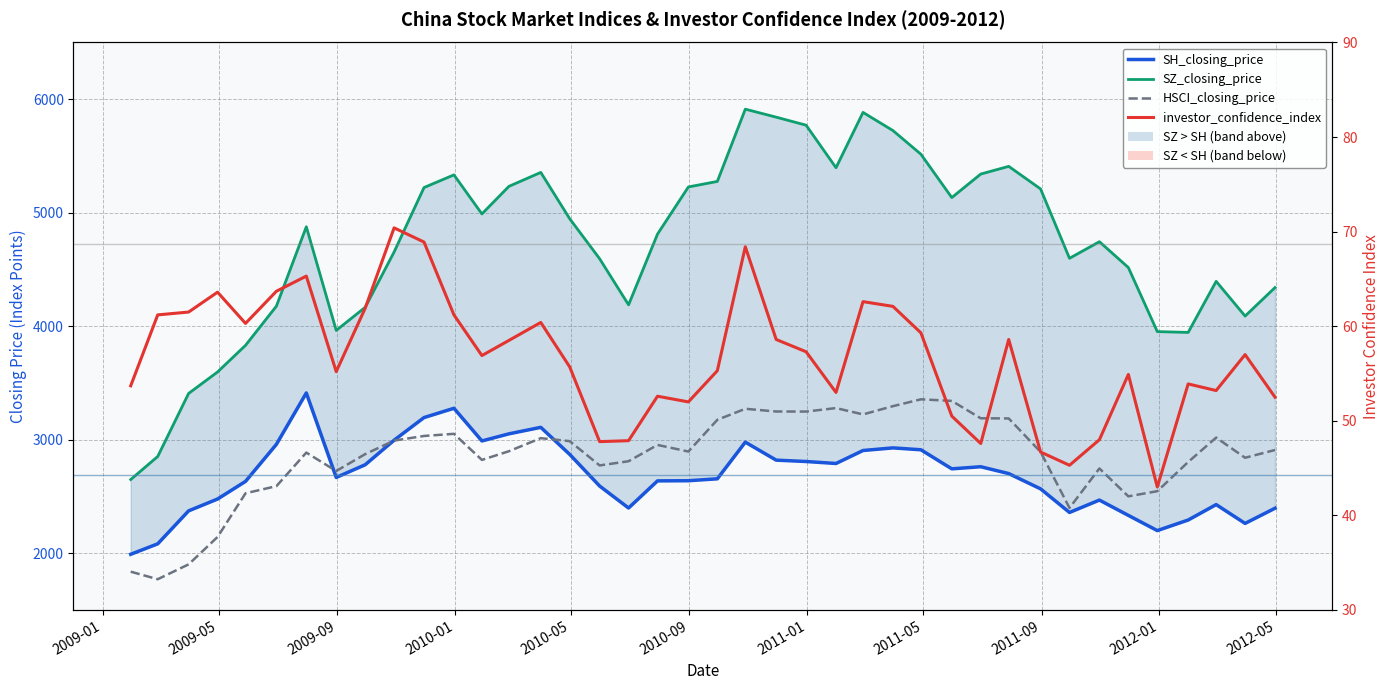

What are all the series names shown in the legend?

SH_closing_price, SZ_closing_price, HSCI_closing_price, investor_confidence_index